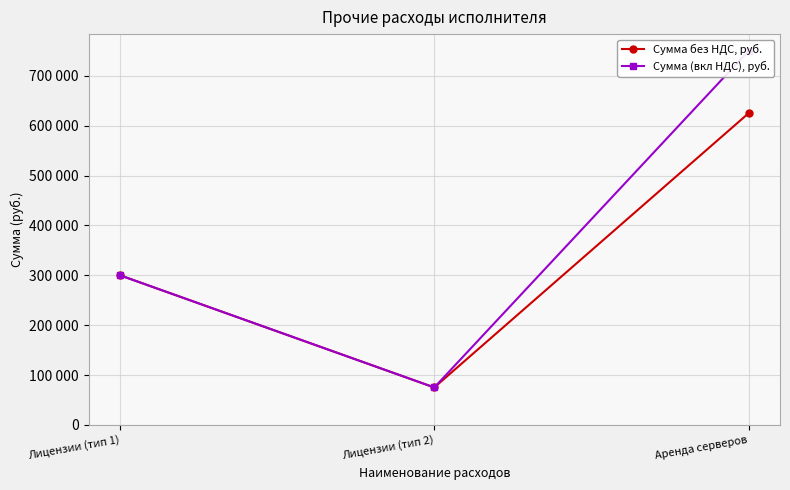

Reading right to left, extract all data points from this chart.

Сумма без НДС, руб.: Аренда серверов=625000	Лицензии (тип 2)=75000	Лицензии (тип 1)=300000
Сумма (вкл НДС), руб.: Аренда серверов=750000	Лицензии (тип 2)=75000	Лицензии (тип 1)=300000